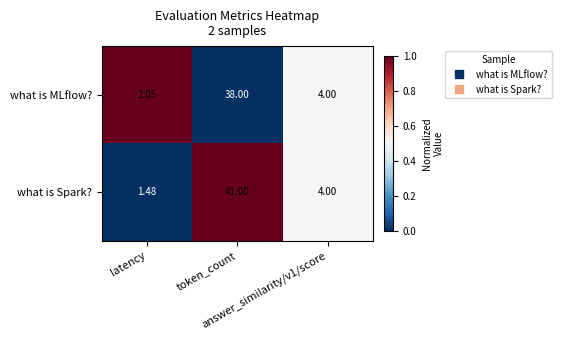

Which series has the largest total across all categories?

what is Spark?